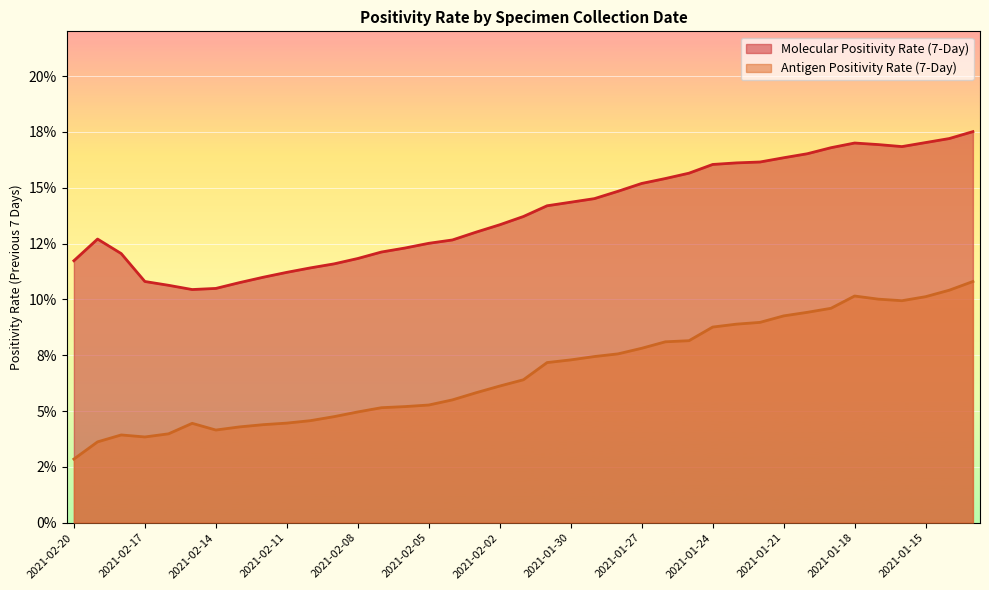

True or false: Molecular Positivity Rate (7-Day) has a value of 0.1 at 2021-01-29.

False